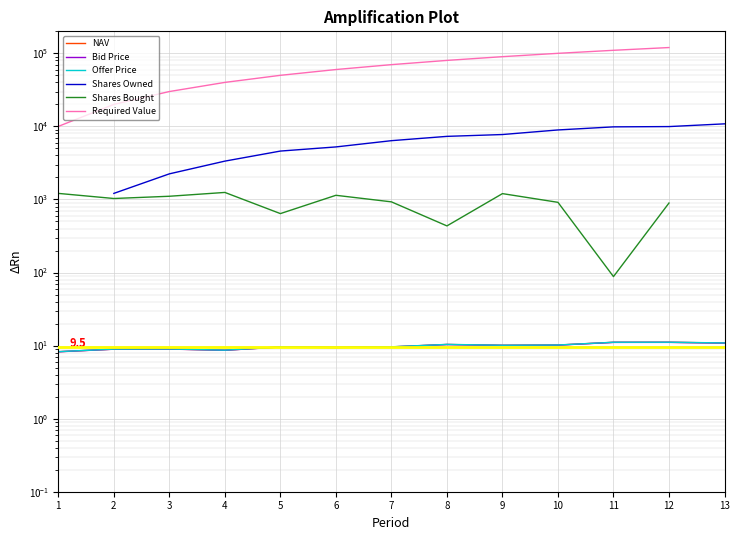

What is the average value of the Offer Price series?

9.8